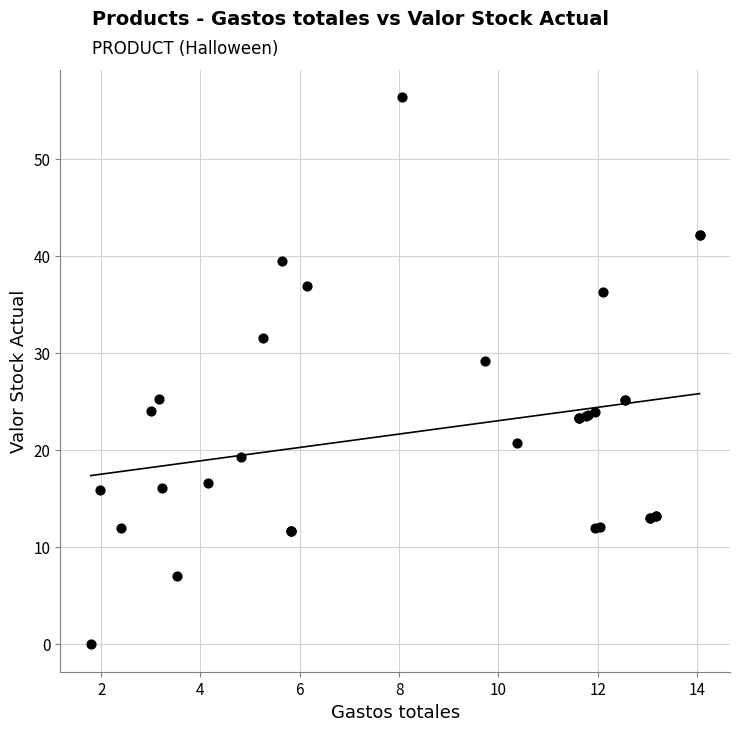

What Y value in the scatter plot is closest to 28?

29.2